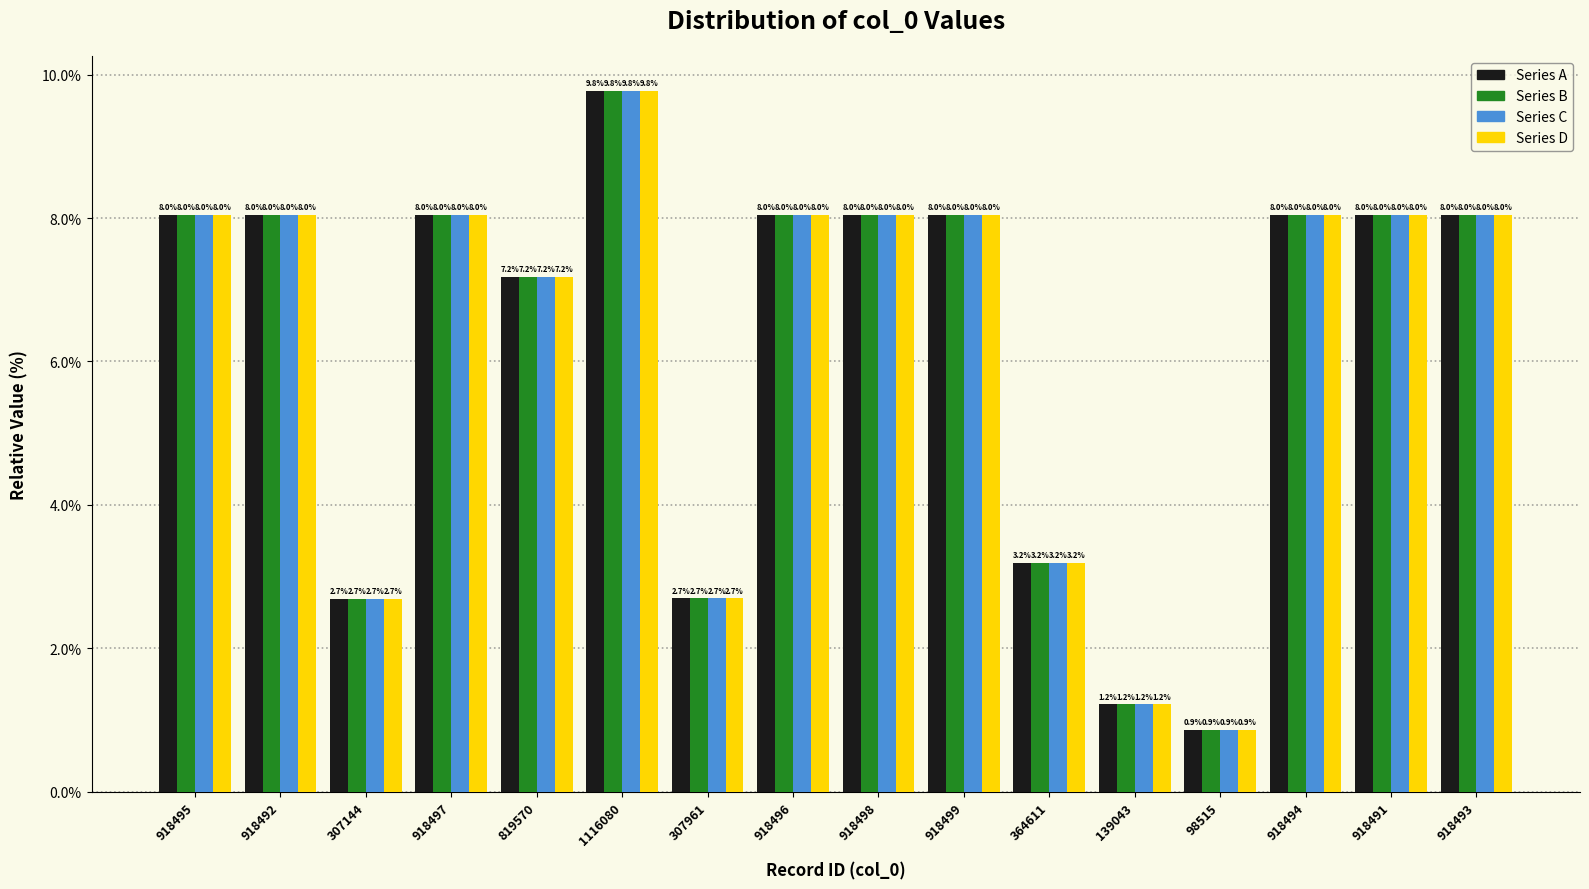

What is the label of the 3rd bar from the right?

918494